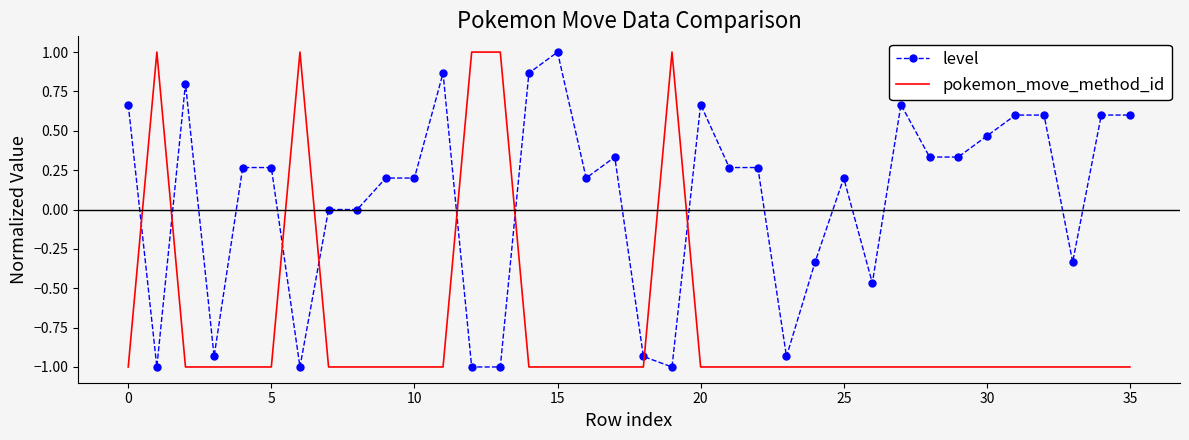

What is the difference between the maximum and minimum values in the level series?

2.0